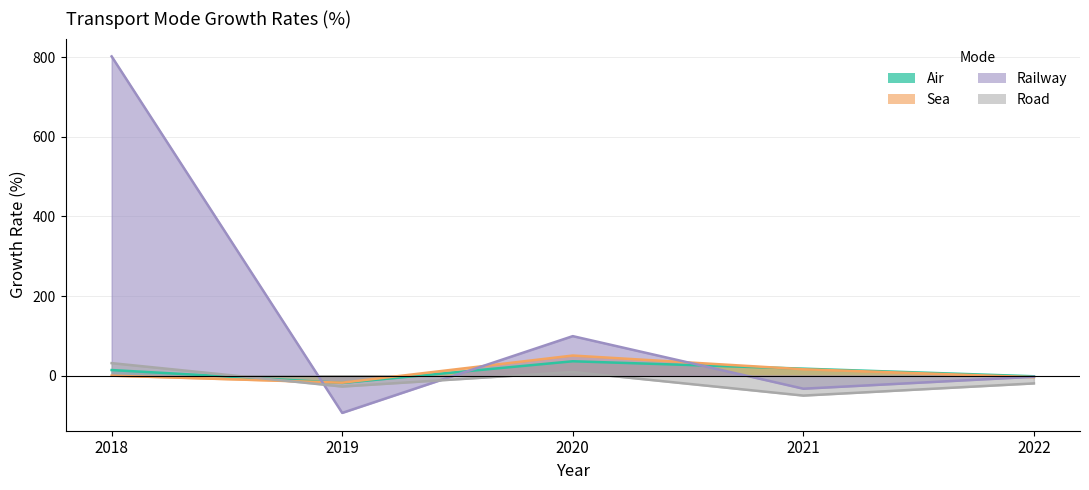

What is the average value of the Air series?

9.5